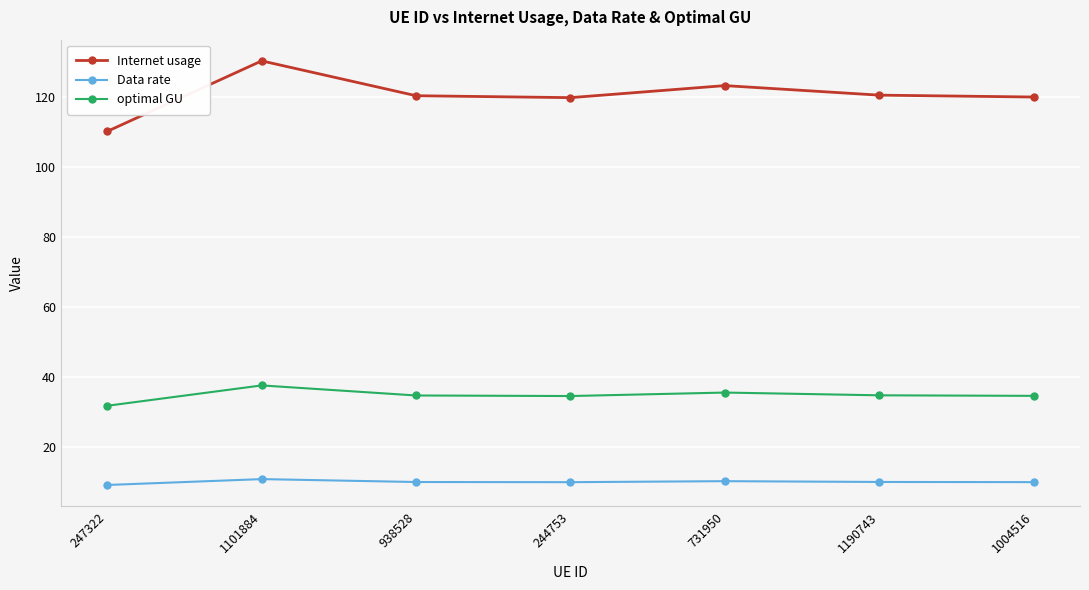

Where does the optimal GU series first go above 34?

1101884